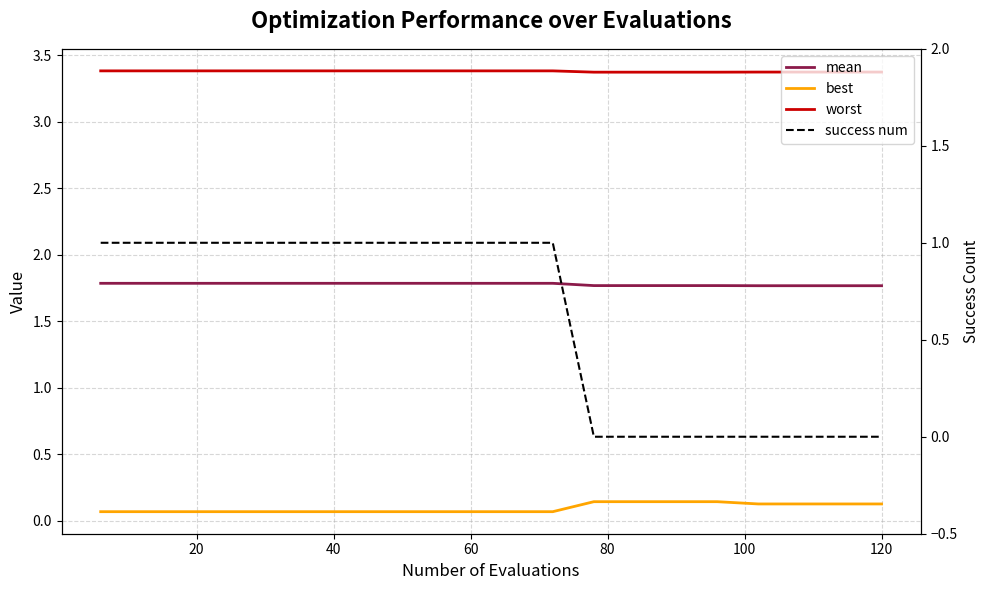

What are all the series names shown in the legend?

mean, best, worst, success num